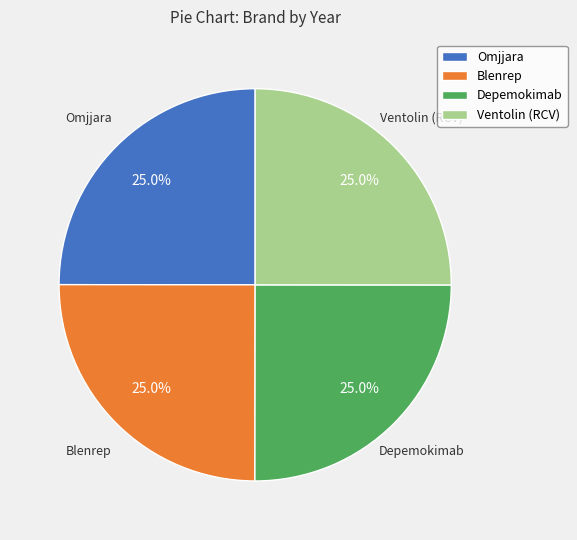

What is the total percentage of Omjjara and Depemokimab?

50.0%